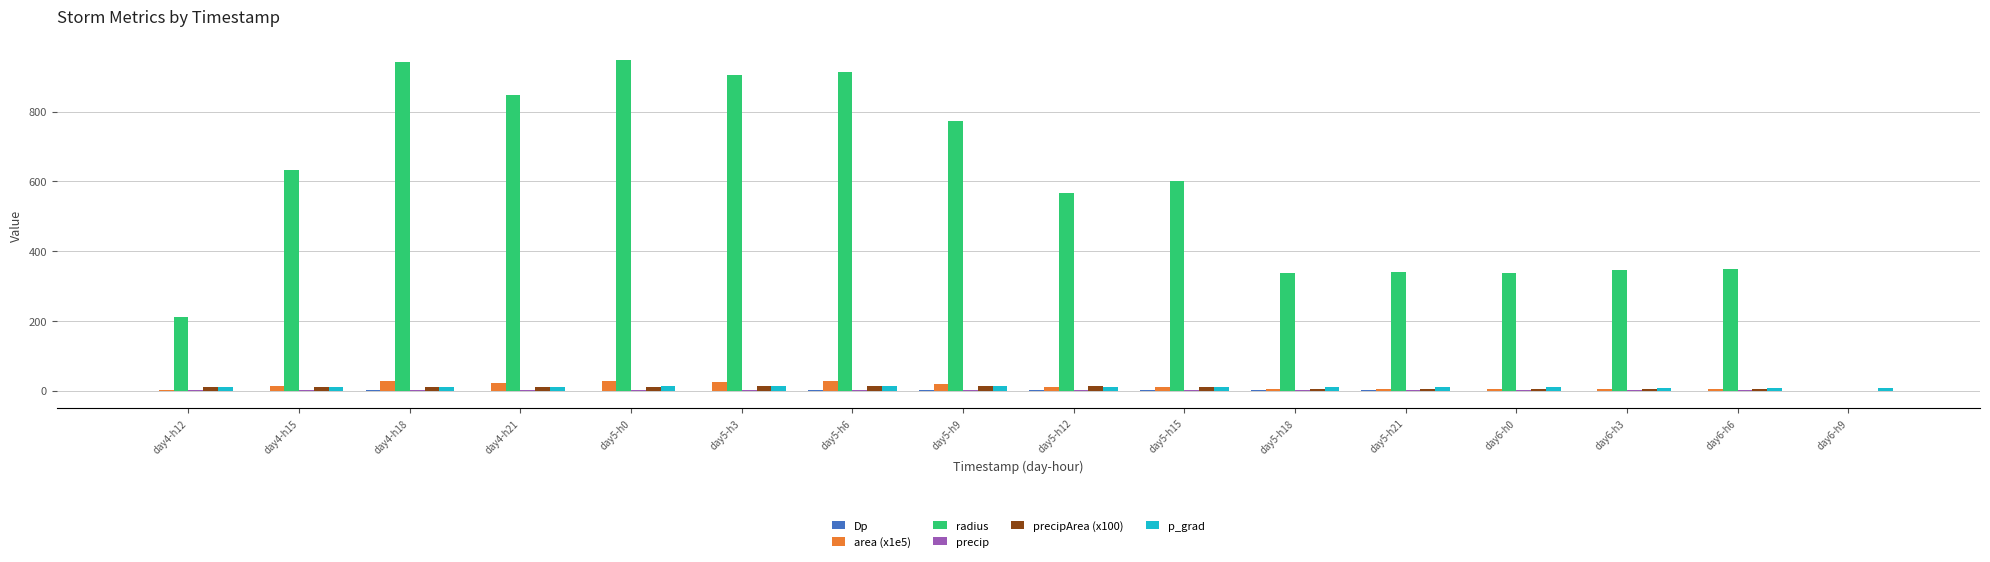

Which series has the largest range (max minus min)?

radius